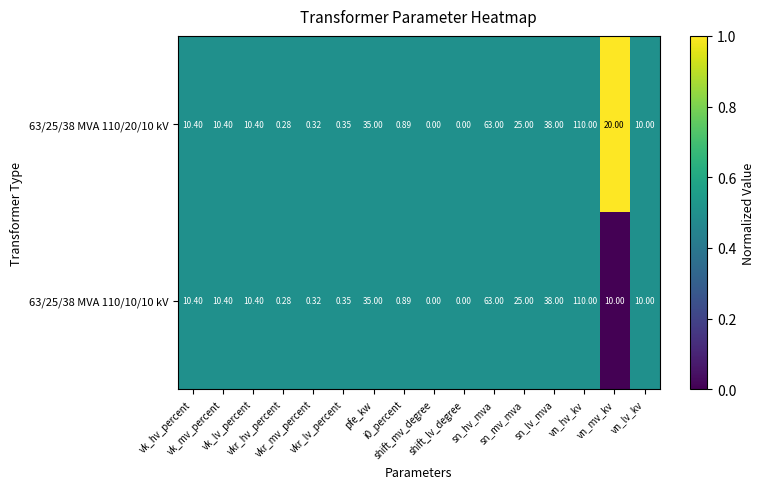

How many series are shown in this chart?

2